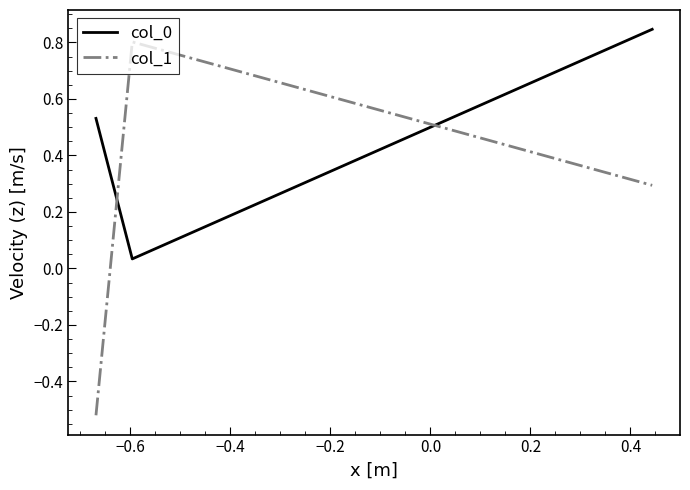

At how many categories does at least one series exceed 0?

3